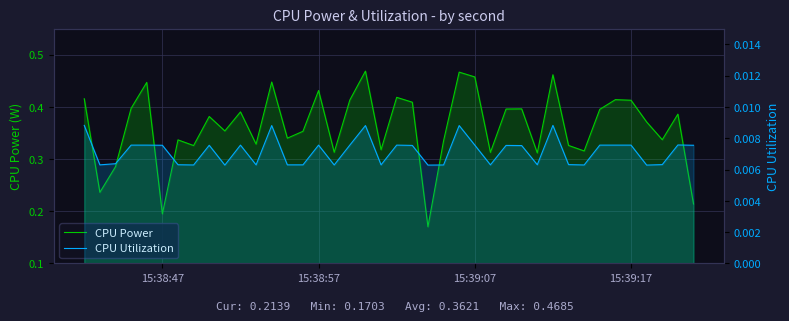

In CPU Utilization, how many points are lower than both neighbors (excluding endpoints)?

11